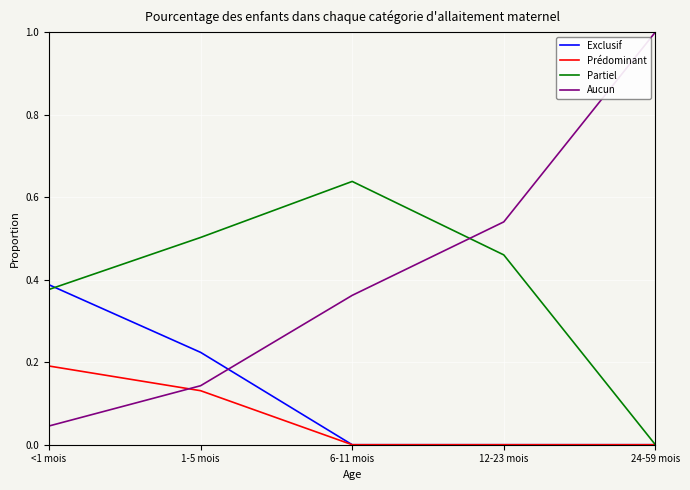

List the series in order of their peak value, lowest first.

Prédominant, Exclusif, Partiel, Aucun